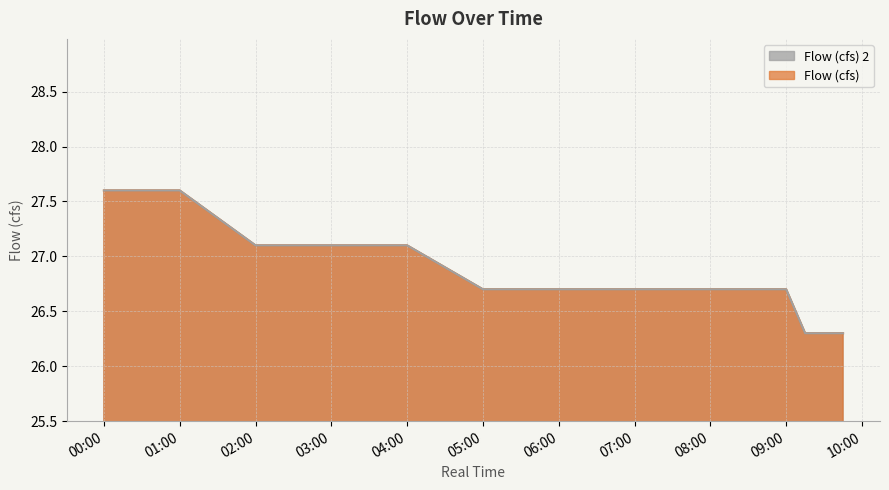

What is the total value across all series at 07:00?

53.4